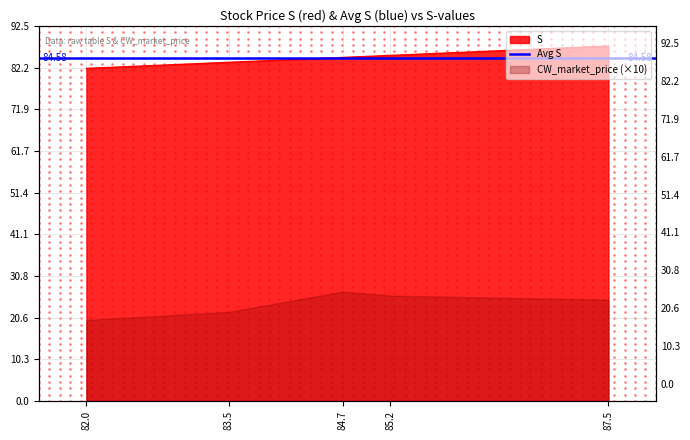

What is the ratio of the value at 82.0 to the value at 85.2?

1.0